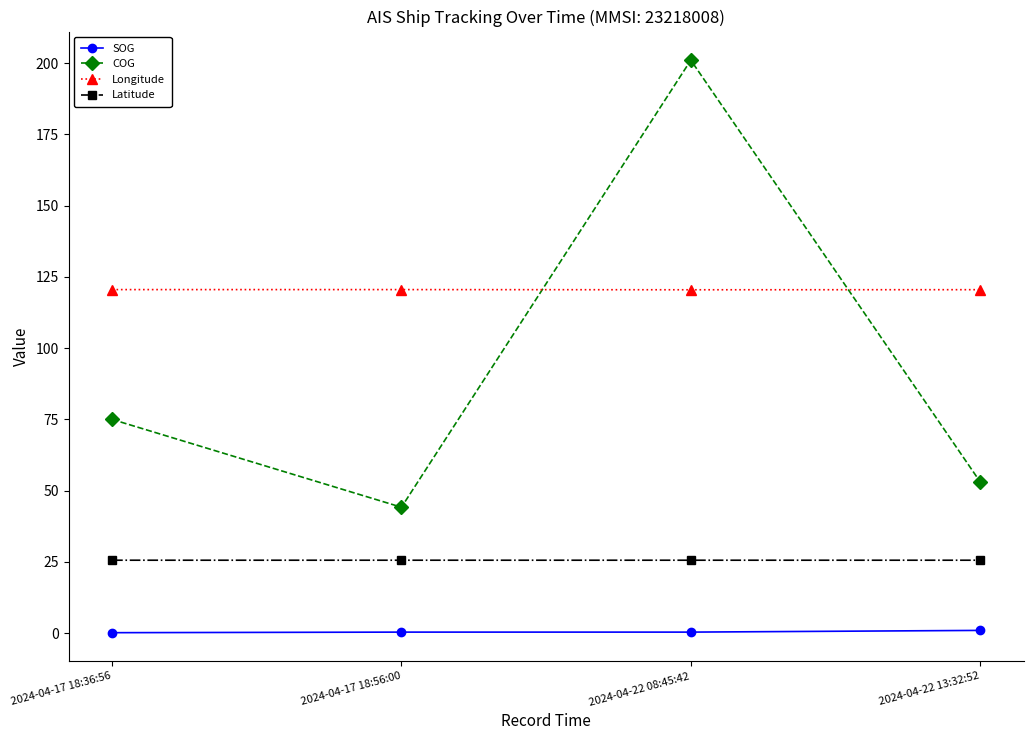

What is the total value across all series at 2024-04-17 18:56:00?

190.8